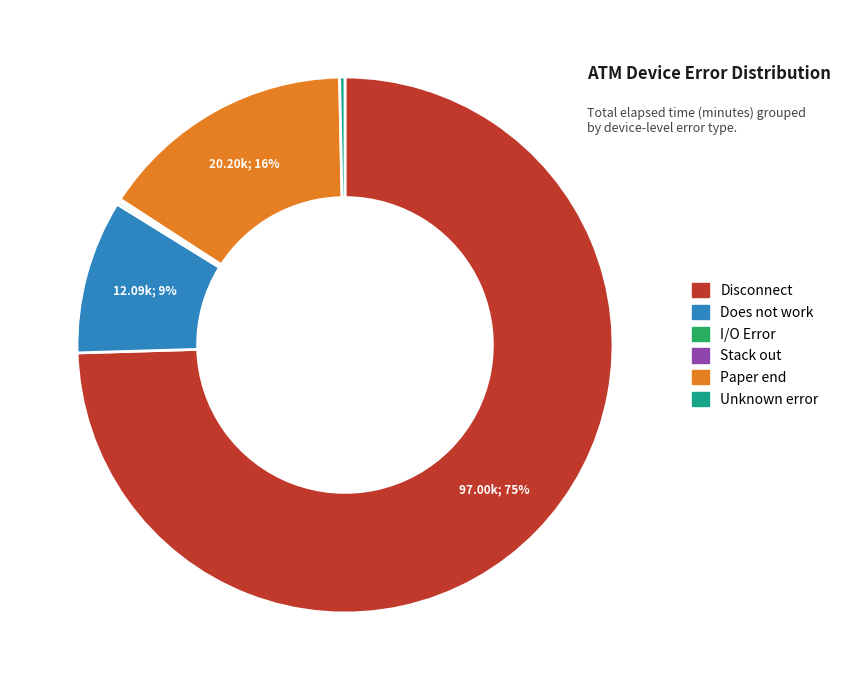

What percentage is the Does not work slice, to the nearest percent?

9%